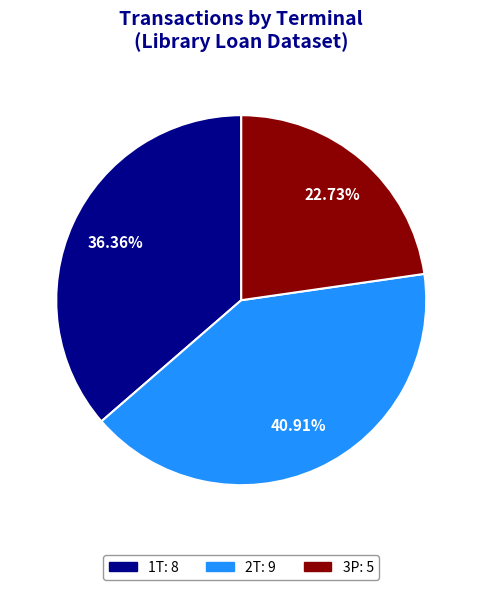

To the nearest percent, what portion does 2T represent?

41%